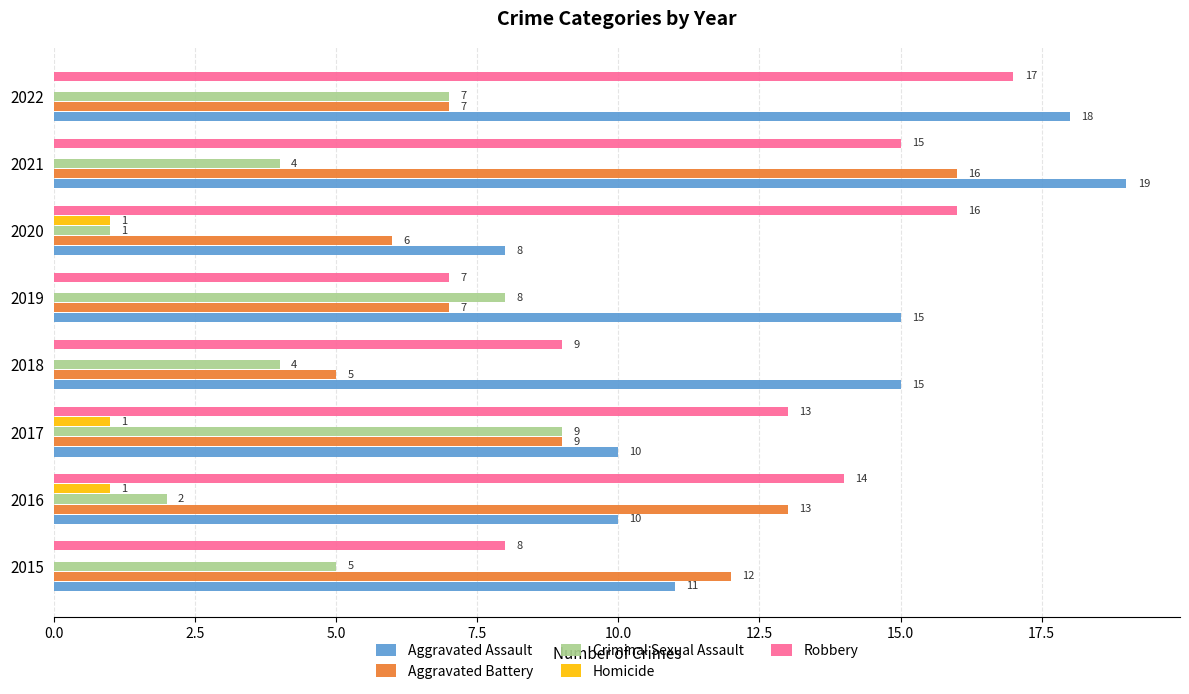

Between 2019 and 2020, which series saw the biggest shift?

Robbery